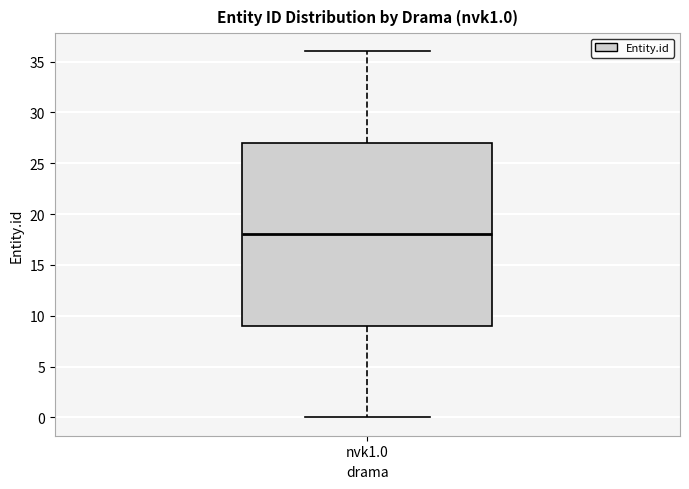

Read this box plot against the y-axis: the position of the median line, the range covered by the box, and the ends of both whiskers. The values are not printed on the chart, so give them approximately, as read against the axis.

median 18, box 9 to 27, whiskers 0 to 36